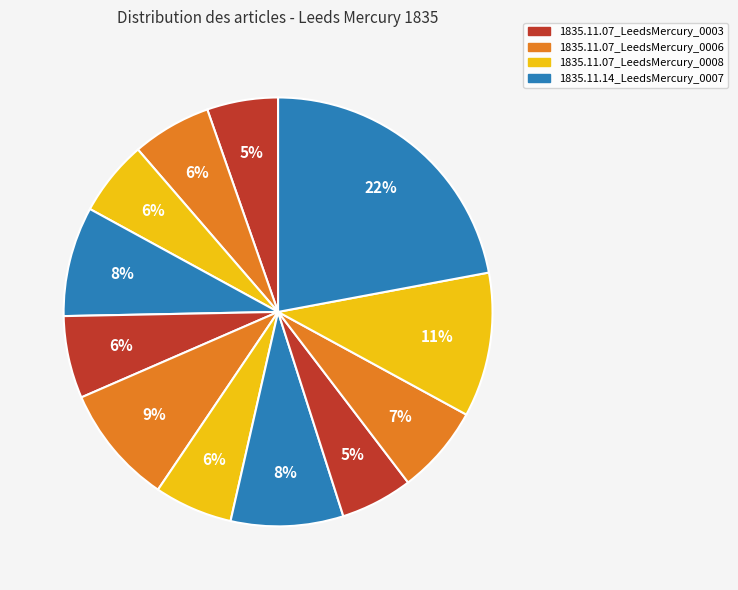

Which slice is the smallest?

1835.11.07_LeedsMercury_0003